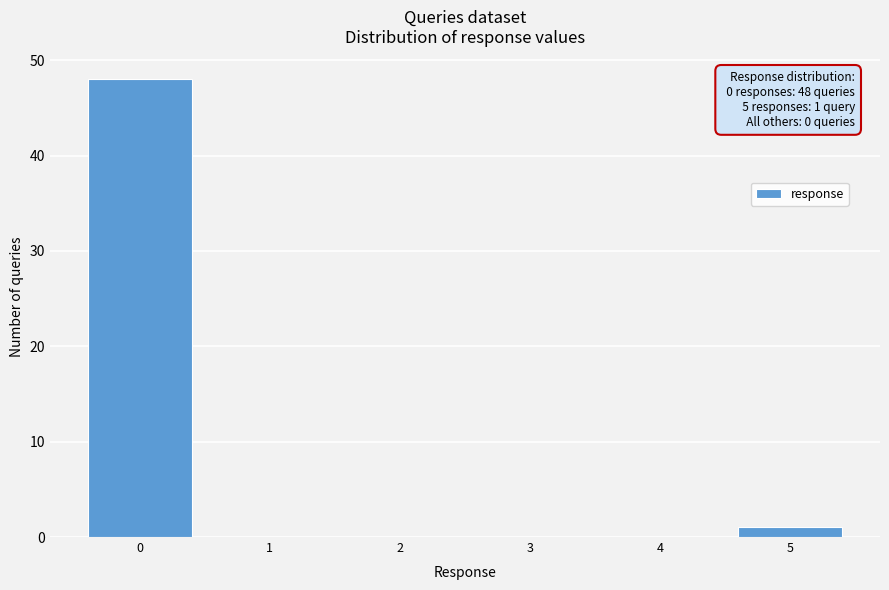

Which range on the x-axis has the tallest bar?

-0.5 to 0.5